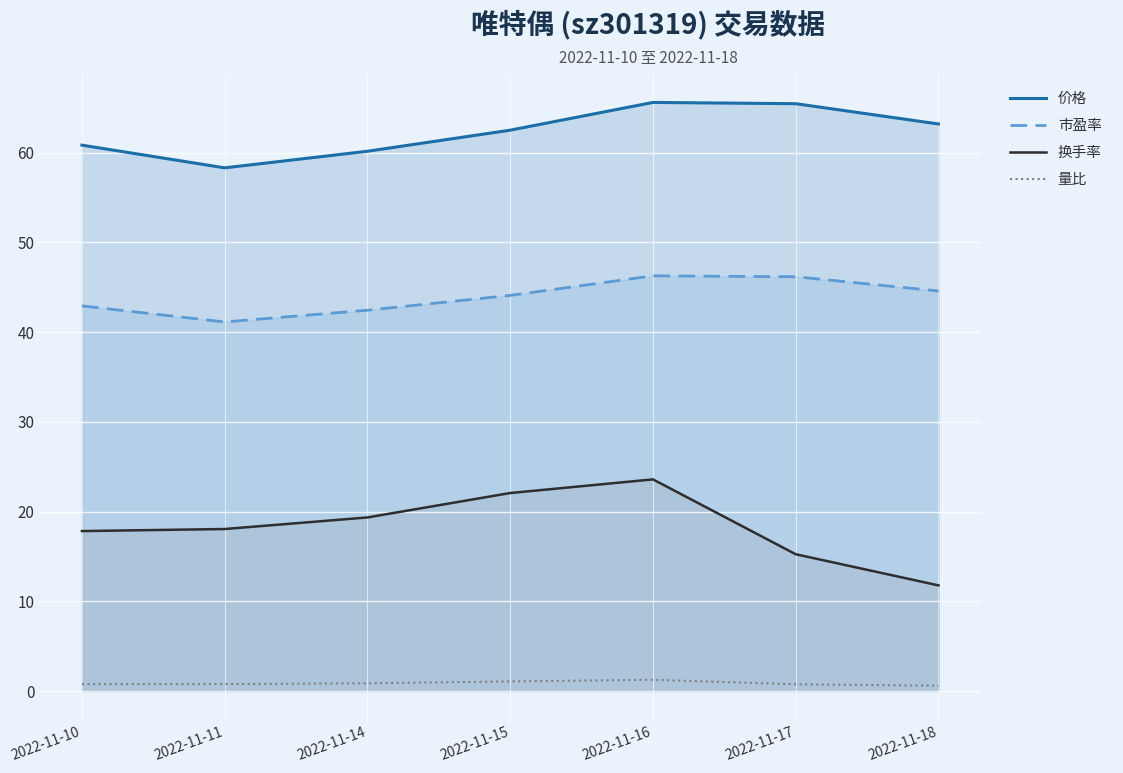

What value does the 价格 series have at 2022-11-16?

65.6